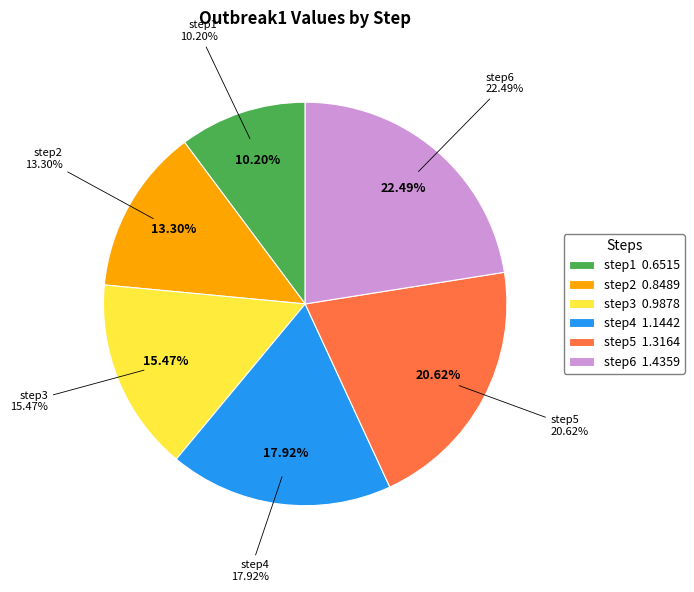

Rank the categories by value from lowest to highest.

step1, step2, step3, step4, step5, step6